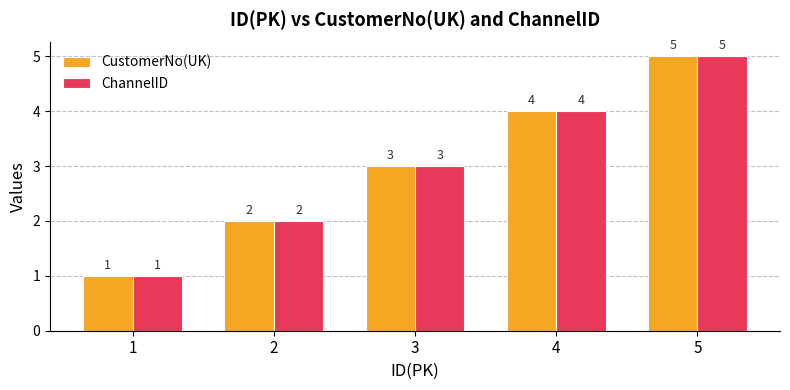

List the labels in order of ChannelID value, smallest first.

1, 2, 3, 4, 5